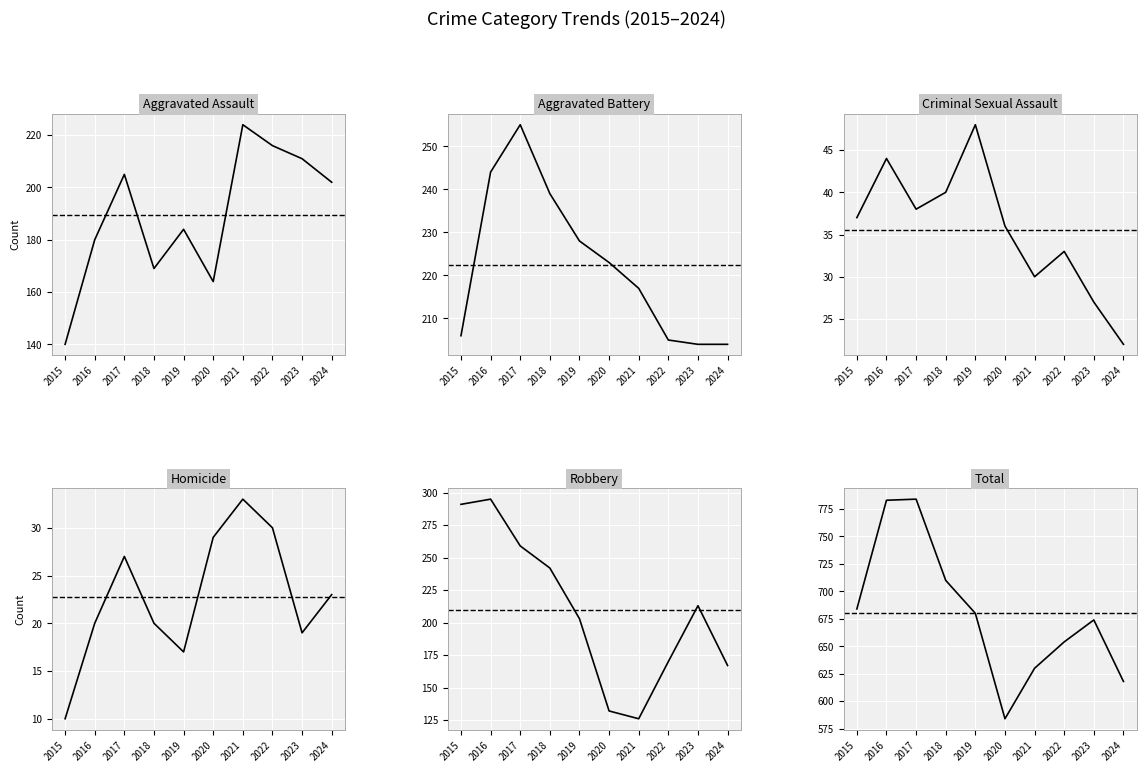

After their last crossing, which series has the higher values: Aggravated Assault or Robbery?

Aggravated Assault